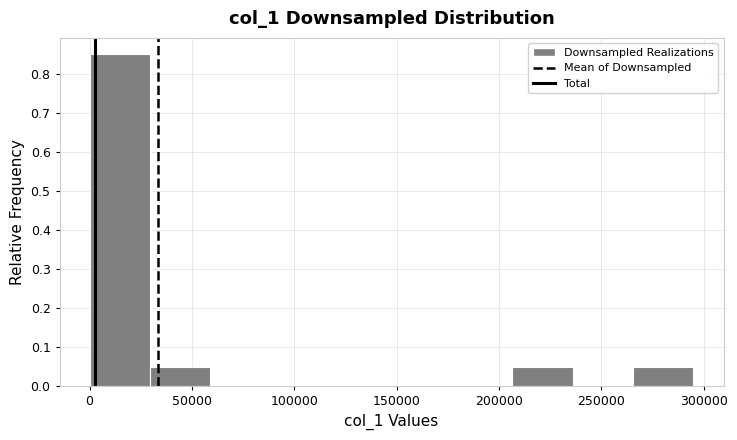

Over which range of the x-axis is the bar tallest?

0 to 30000